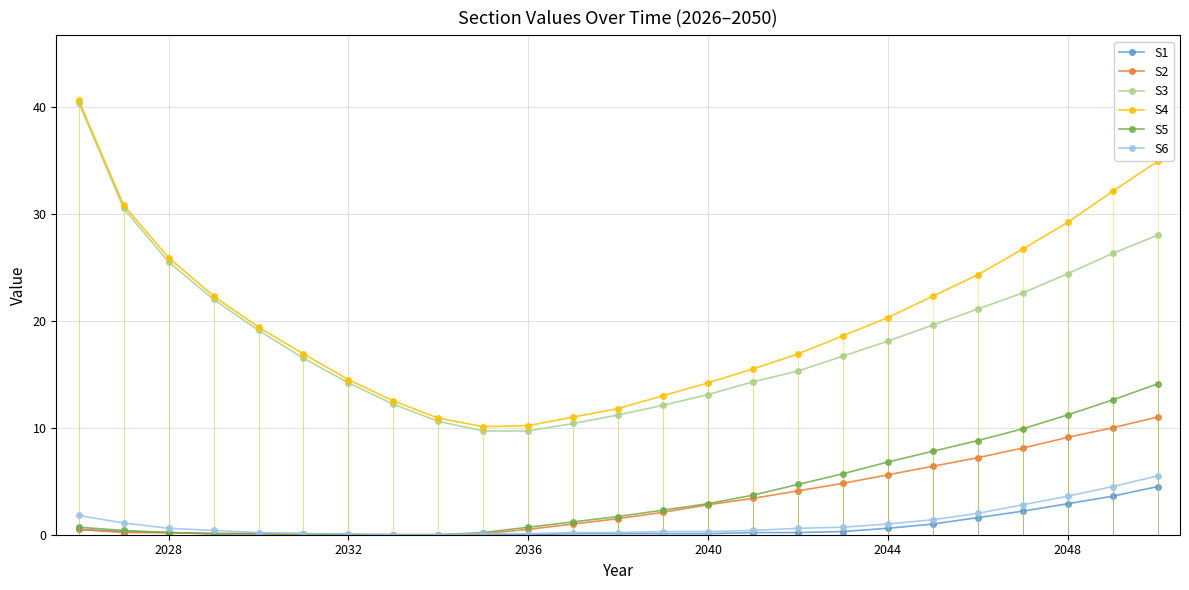

True or false: S3 and S5 intersect in this chart.

False